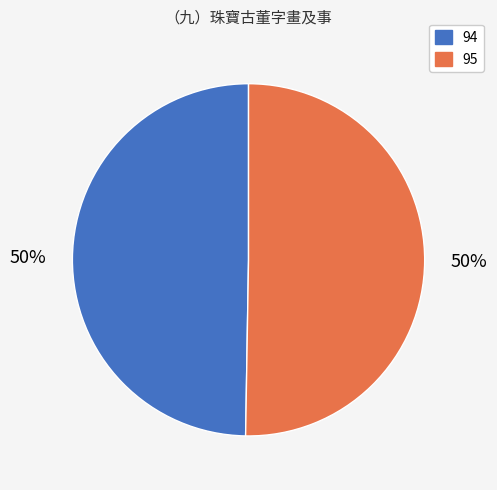

To the nearest percent, what portion does 95 represent?

50%